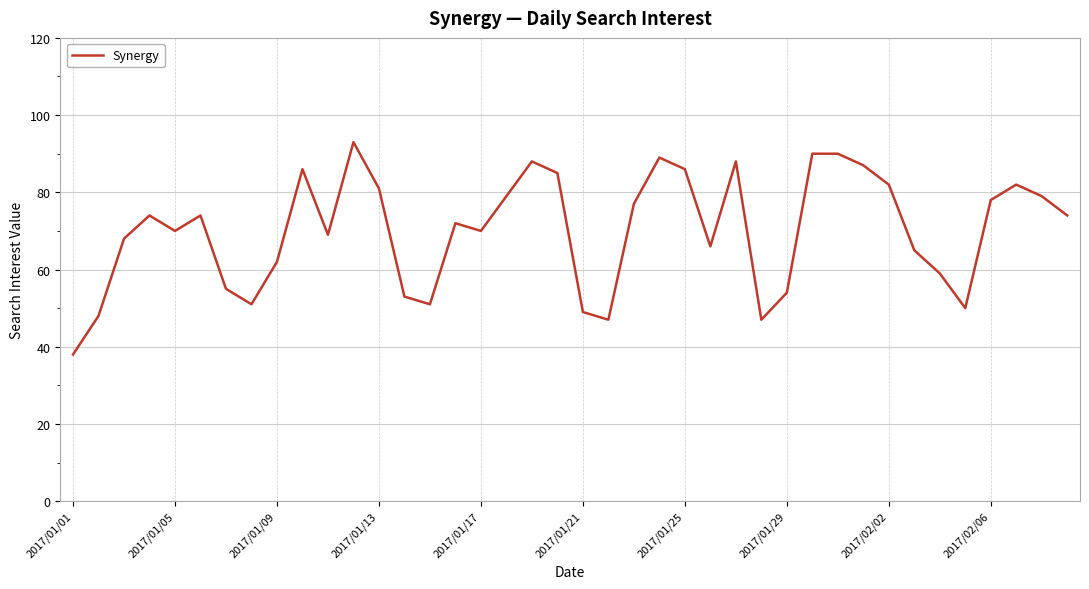

What is the smallest value displayed?

38